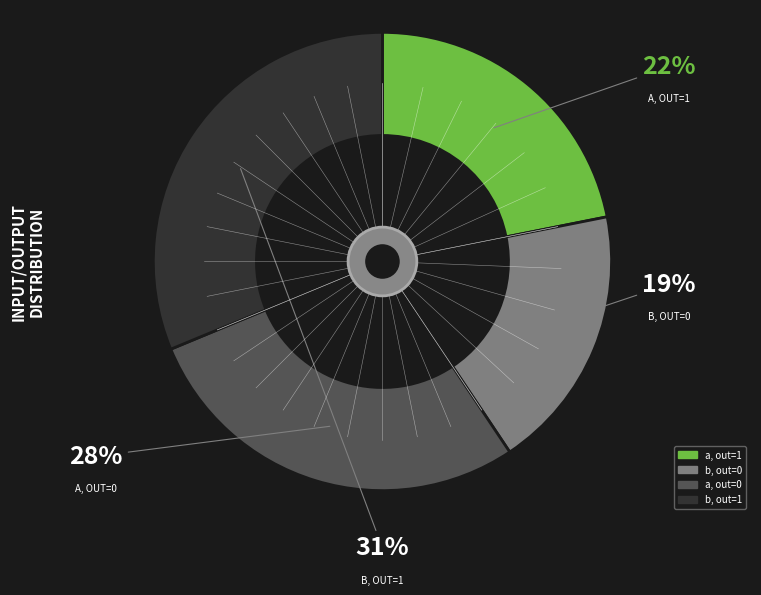

Is a, out=1 the majority of the pie?

No